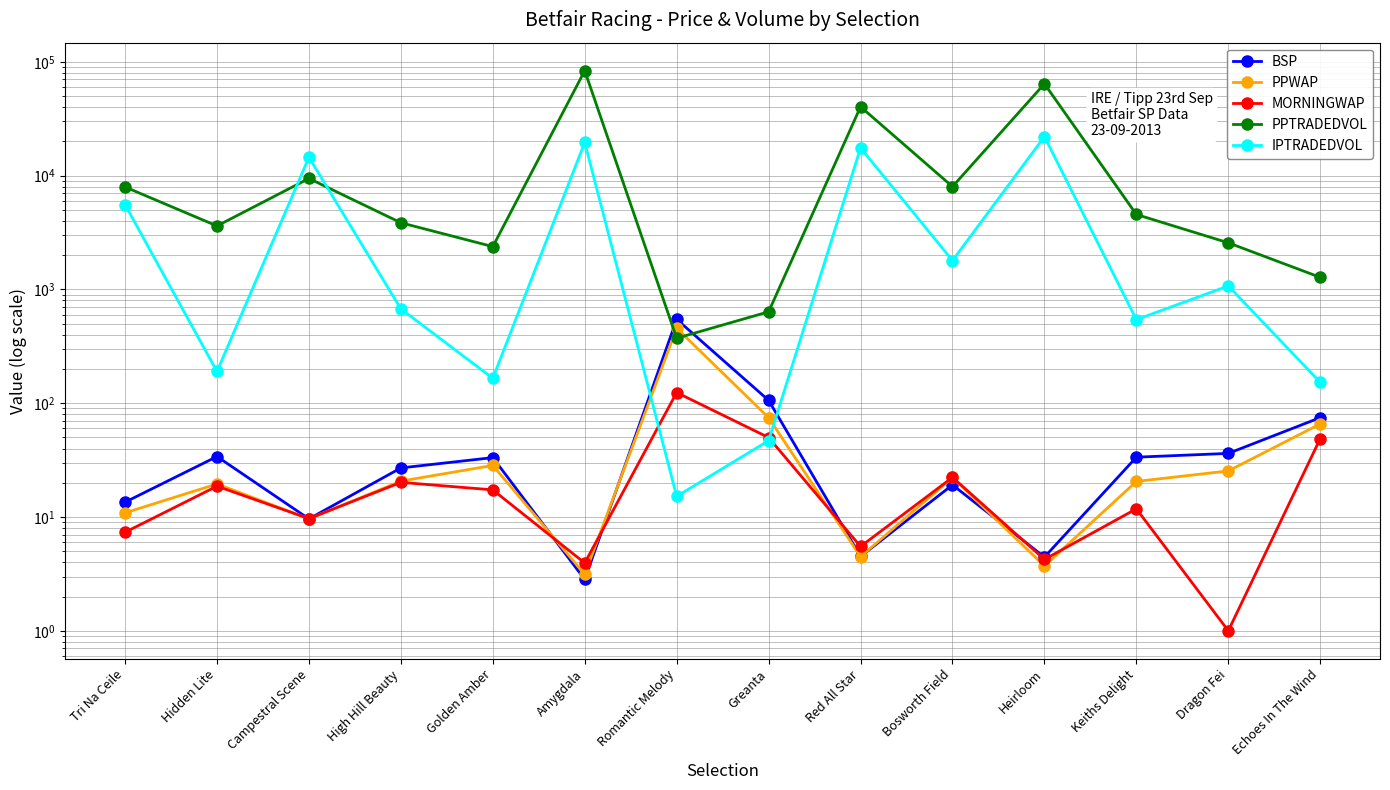

Does the chart have visible grid lines?

Yes